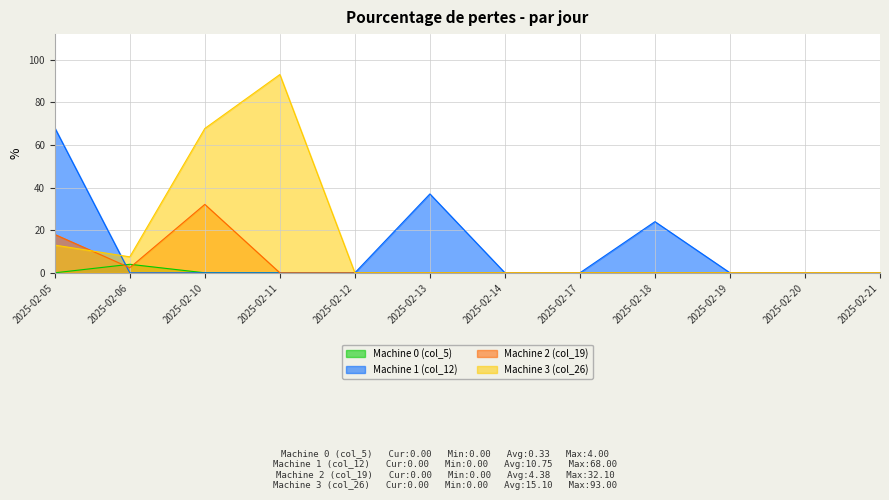

Where is Machine 0 (col_5) nearest to the value 2?

2025-02-05